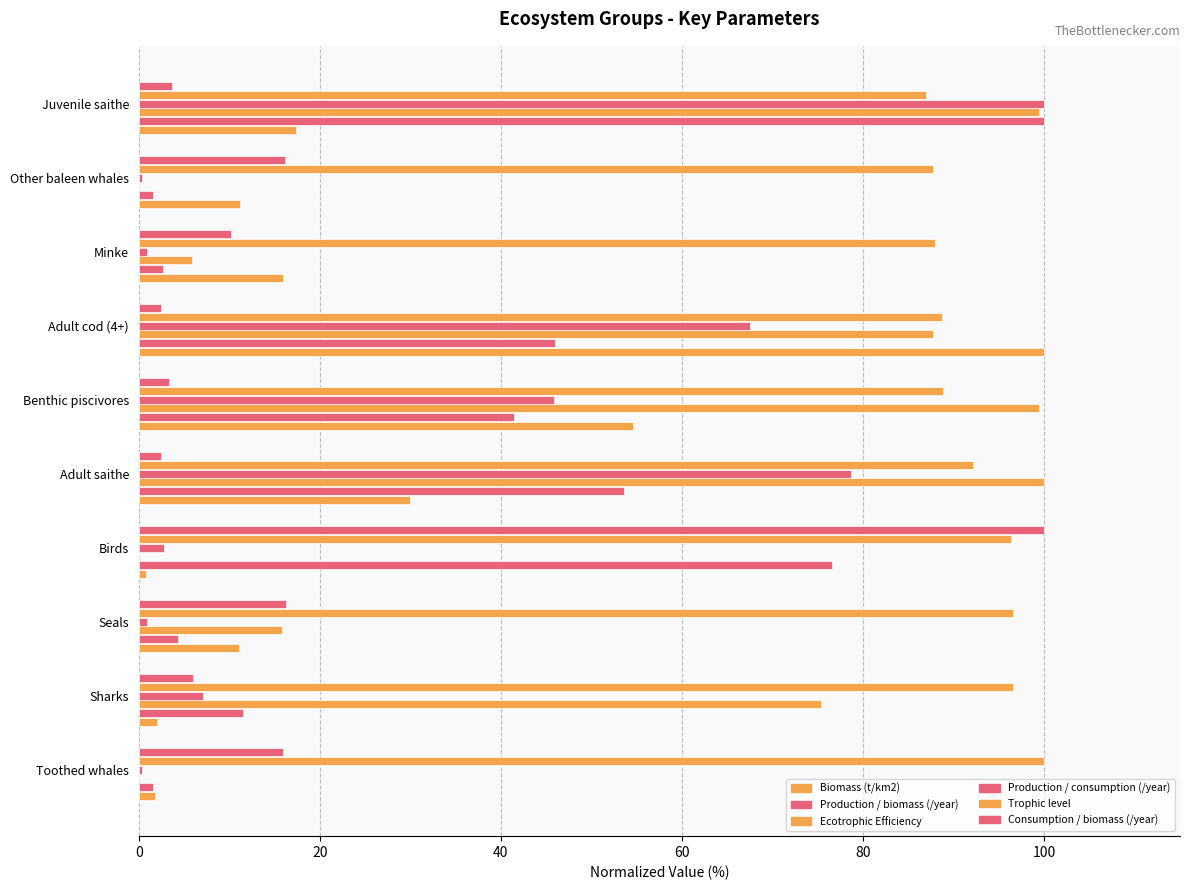

How many distinct data groups are displayed?

6